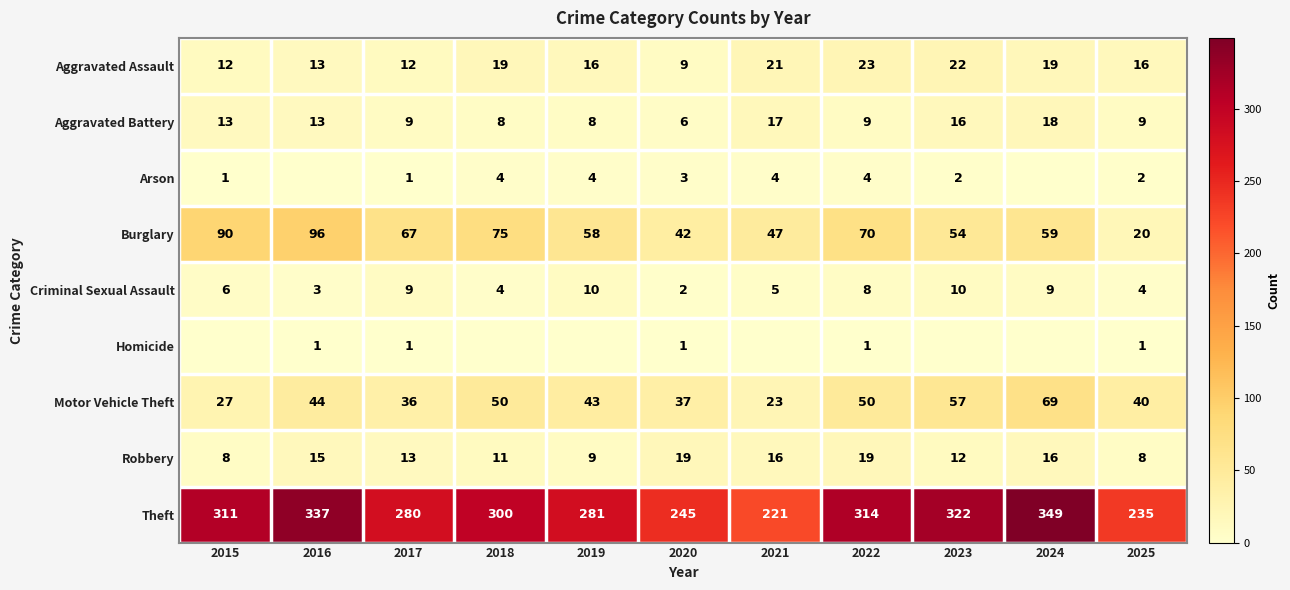

Rank the categories by Theft value from highest to lowest.

2024, 2016, 2023, 2022, 2015, 2018, 2019, 2017, 2020, 2025, 2021